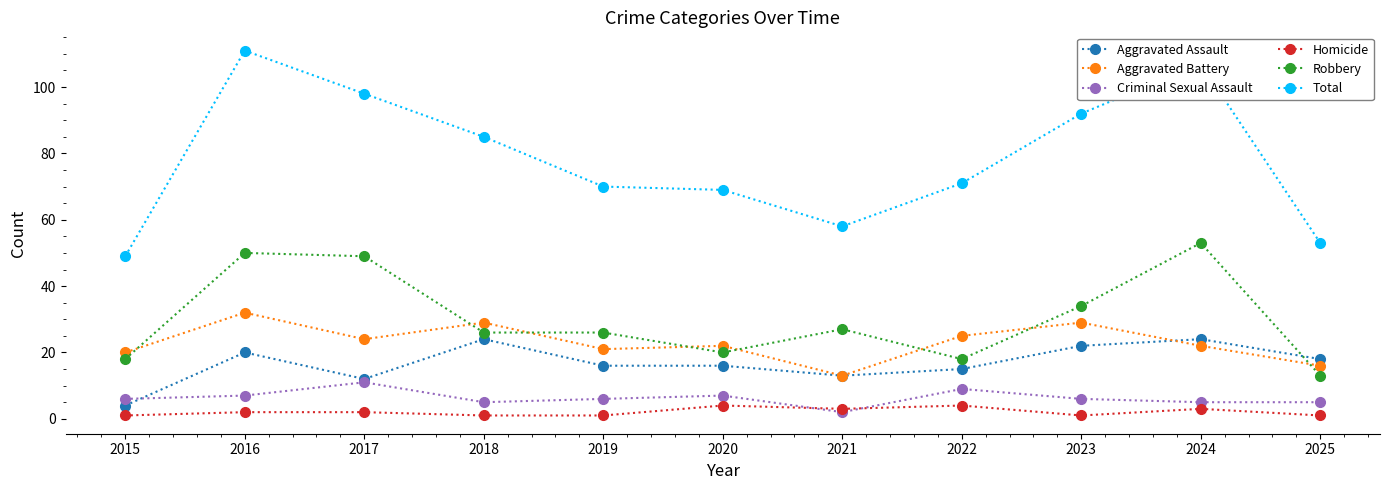

The Aggravated Battery series shows 22 at 2020. True or false?

True